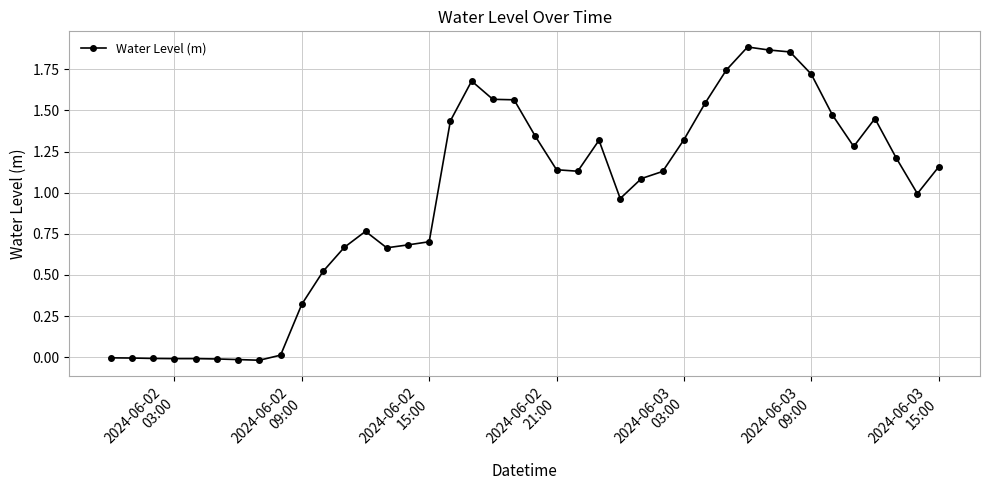

How many lines are shown in the chart?

1